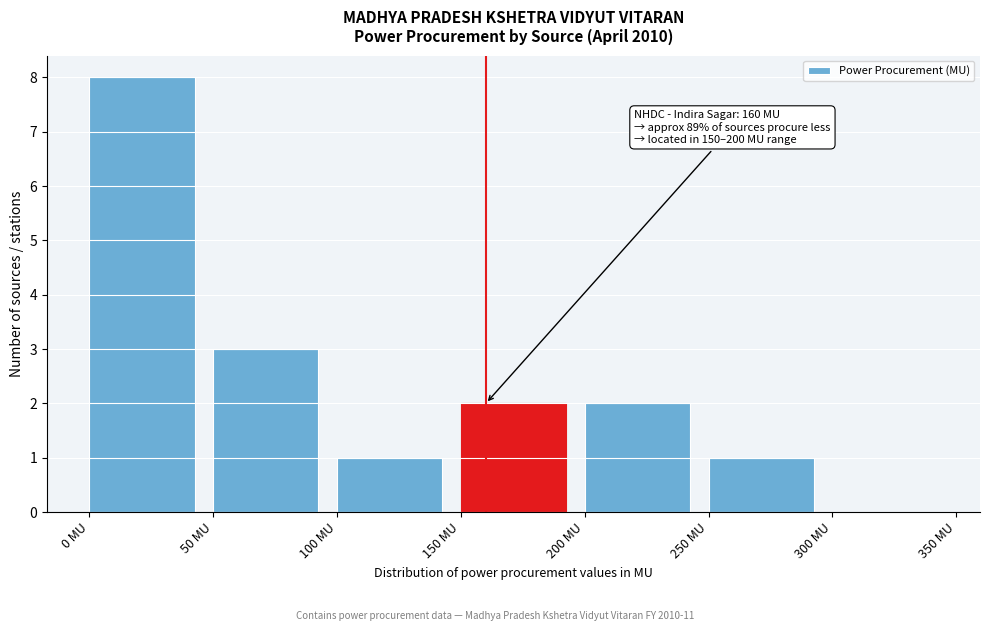

Over which range of the x-axis is the bar tallest?

0 to 50